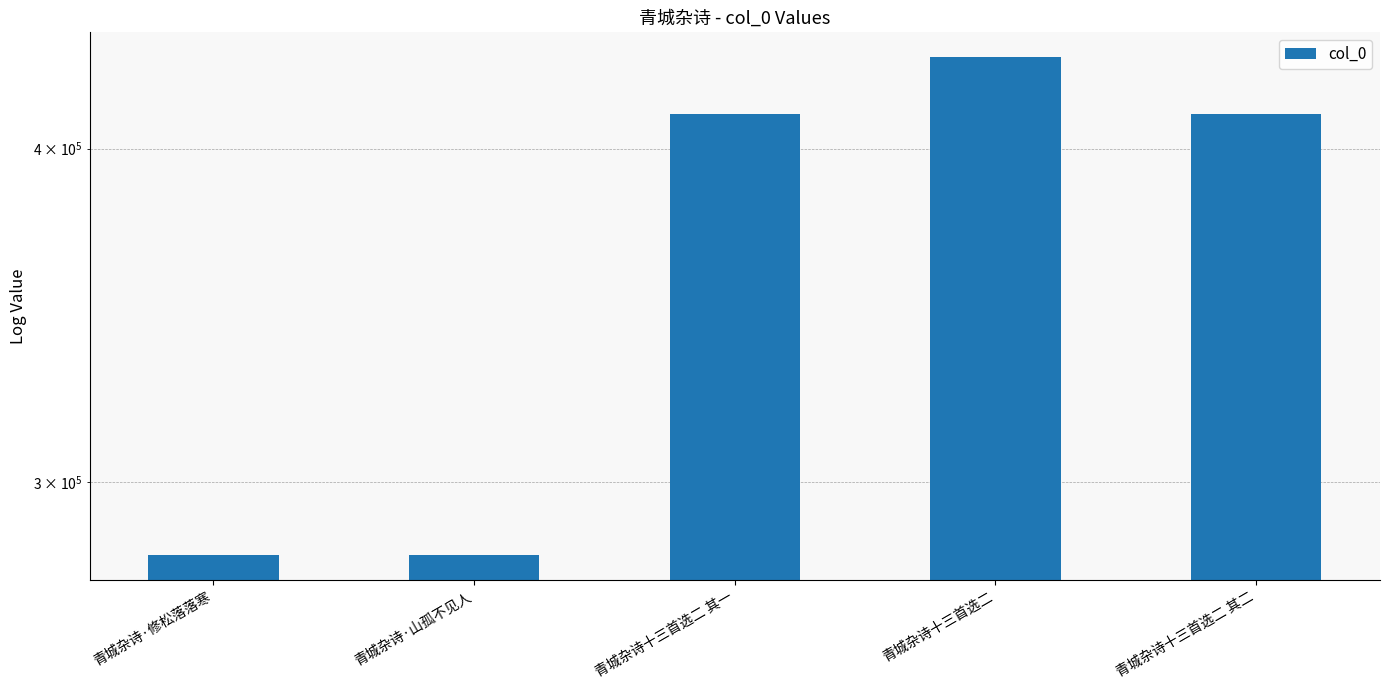

List the labels in order of value, smallest first.

青城杂诗·修松落落寒, 青城杂诗·山孤不见人, 青城杂诗十三首选二 其一, 青城杂诗十三首选二 其二, 青城杂诗十三首选二